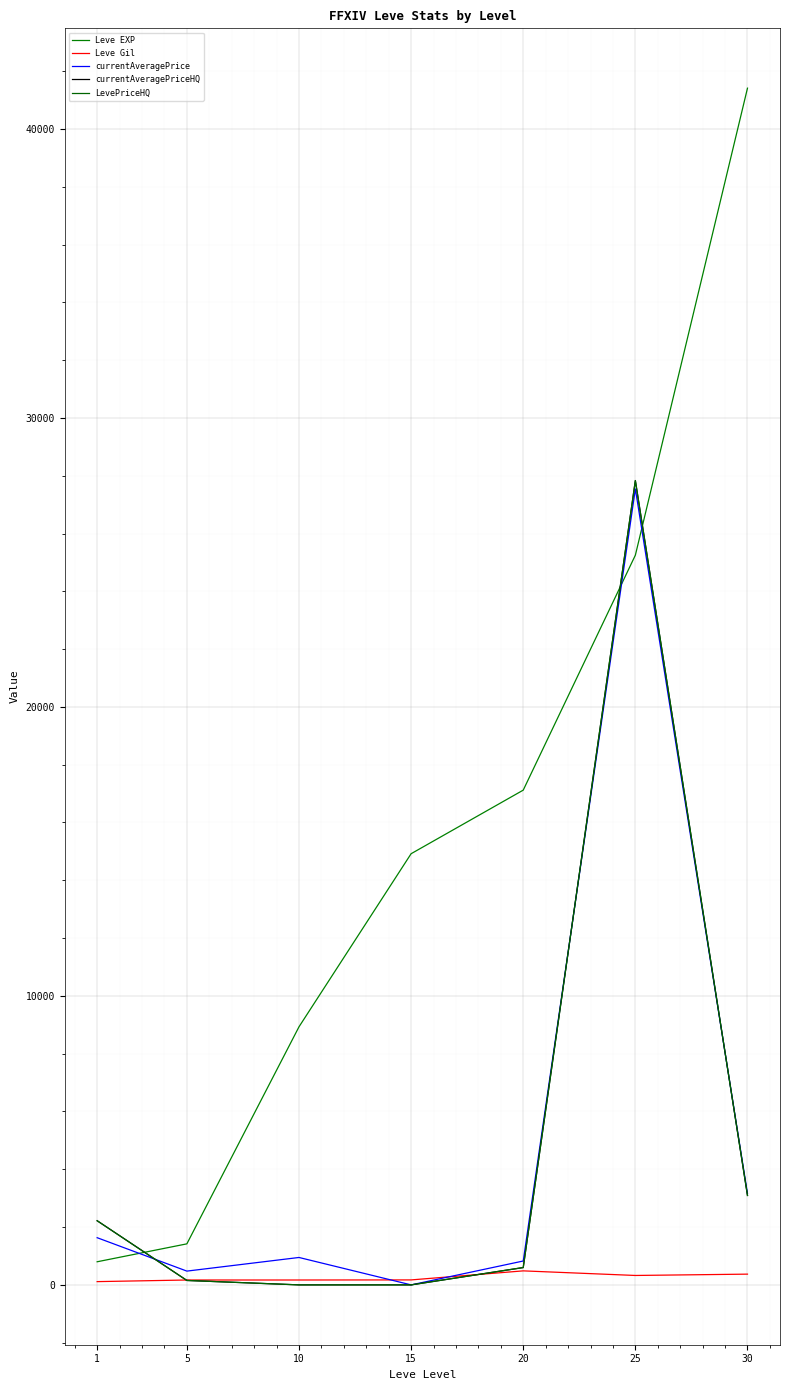

What is the average value of the currentAveragePrice series?

4940.8